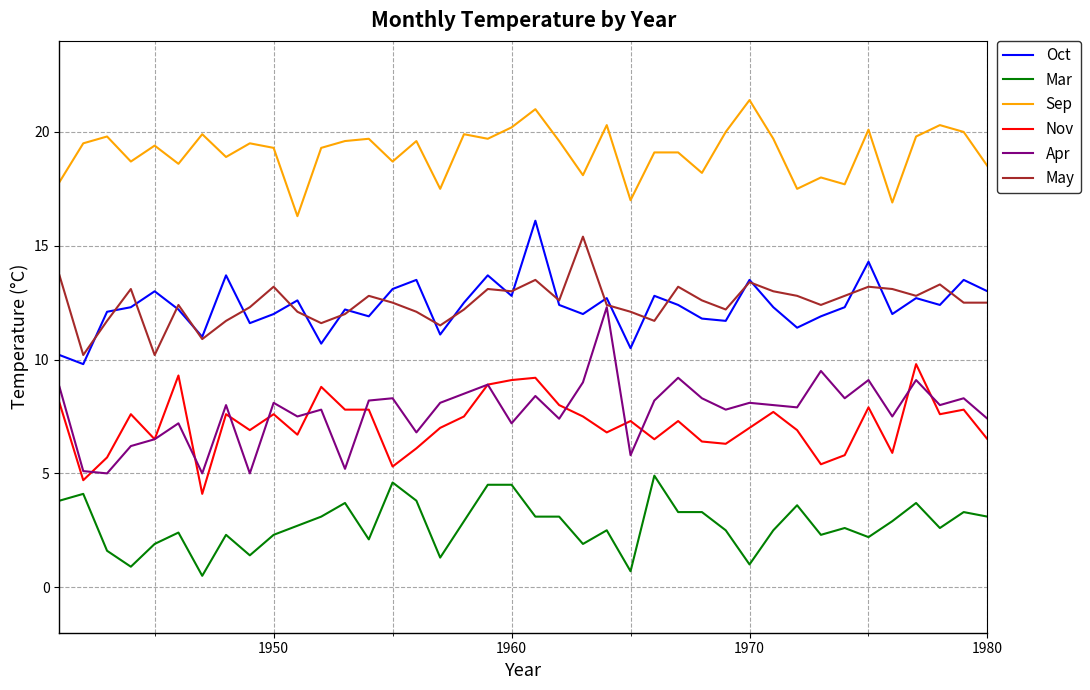

What is the lowest value of the Apr series?

5.0